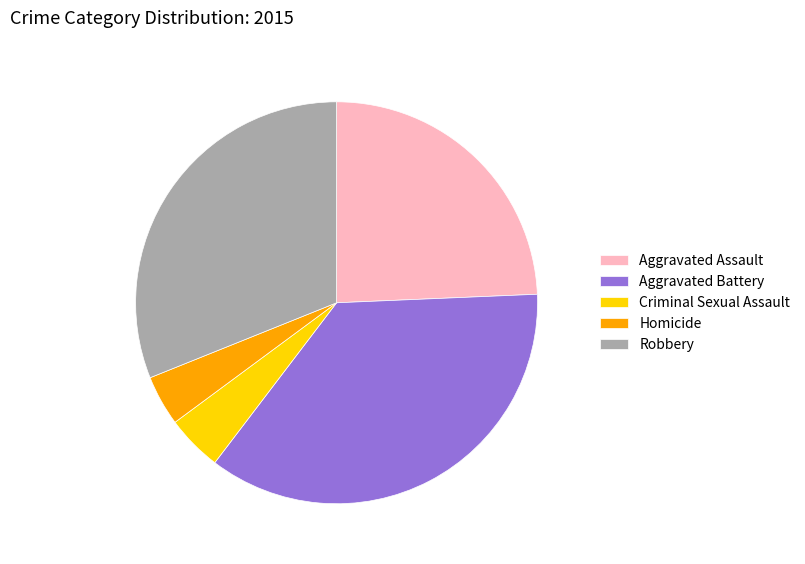

Which slice is the largest?

Aggravated Battery